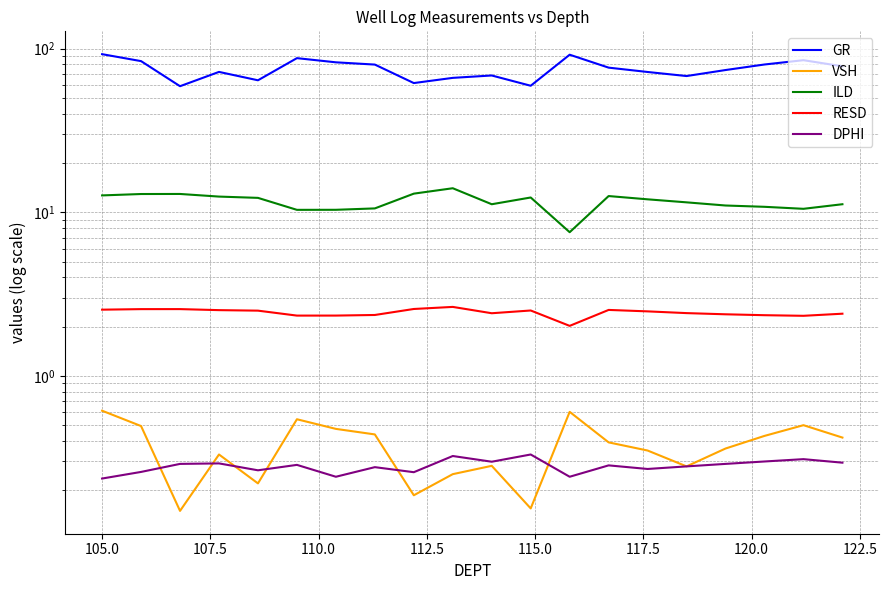

Reading left to right, what are all the values shown in this chart?

GR: 92.5	83.9	58.9	72.1	64.1	87.5	82.5	79.9	61.6	66.3	68.5	59.3	91.8	76.5	72.0	68.0	74.0	80.0	85.0	78.0
VSH: 0.6	0.5	0.1	0.3	0.2	0.5	0.5	0.4	0.2	0.3	0.3	0.2	0.6	0.4	0.3	0.3	0.4	0.4	0.5	0.4
ILD: 12.7	12.9	12.9	12.5	12.2	10.3	10.4	10.6	13.0	14.0	11.2	12.3	7.6	12.6	12.0	11.5	11.0	10.8	10.5	11.2
RESD: 2.5	2.6	2.6	2.5	2.5	2.3	2.3	2.4	2.6	2.6	2.4	2.5	2.0	2.5	2.5	2.4	2.4	2.4	2.3	2.4
DPHI: 0.2	0.3	0.3	0.3	0.3	0.3	0.2	0.3	0.3	0.3	0.3	0.3	0.2	0.3	0.3	0.3	0.3	0.3	0.3	0.3